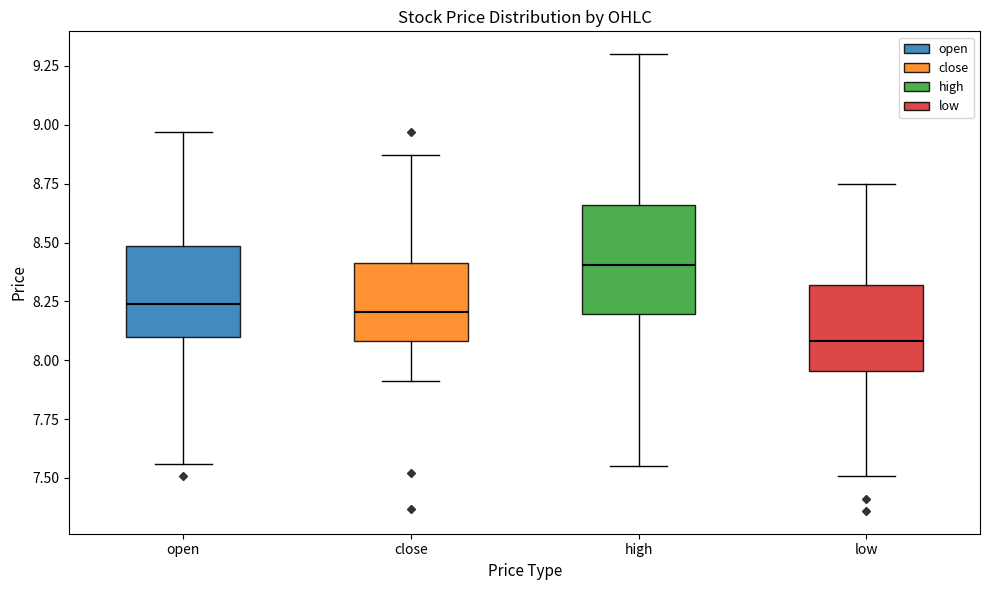

Reading left to right, transcribe this box plot: for each box, give where its median line is, the range the box spans, and where its two whiskers end, as read against the y-axis. The values are not printed on the chart, so give them approximately, as read against the axis.

open: median 8.25, box 8.10 to 8.50, whiskers 7.55 to 8.95
close: median 8.20, box 8.10 to 8.40, whiskers 7.90 to 8.85
high: median 8.40, box 8.20 to 8.65, whiskers 7.55 to 9.30
low: median 8.10, box 7.95 to 8.30, whiskers 7.50 to 8.75